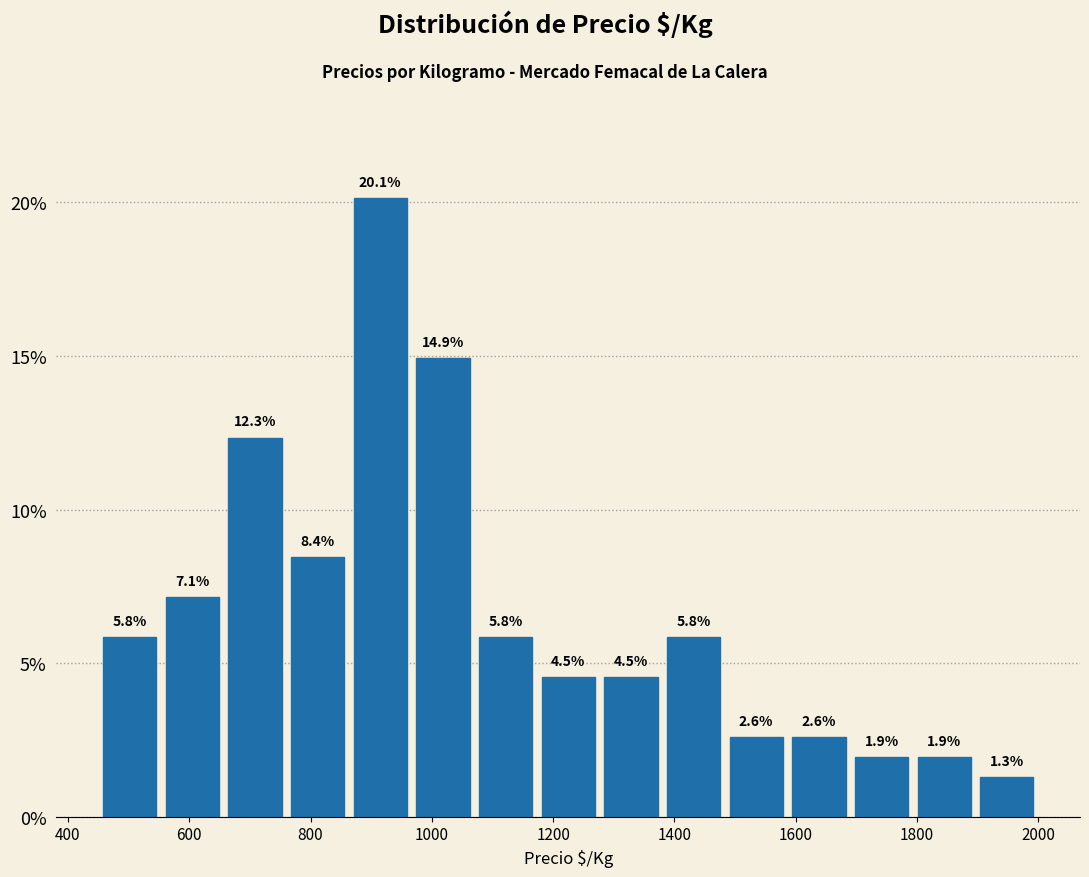

How tall is the bar that spans 1480 to 1580 on the x-axis? The bar edges are not printed on the chart, so give them approximately, as read against the axis.

2.6